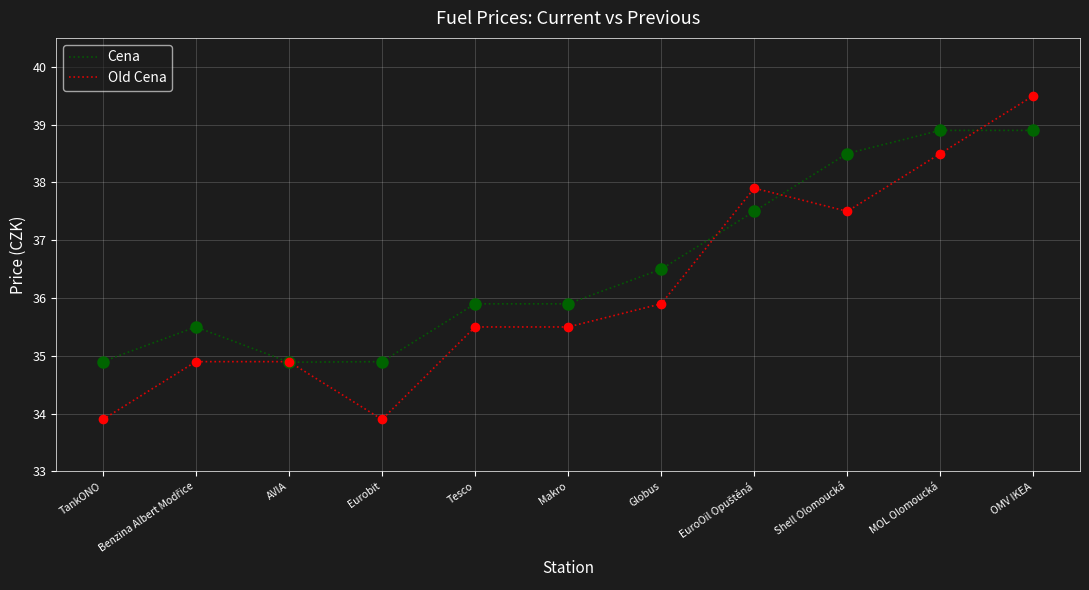

What position from the right is Makro?

6